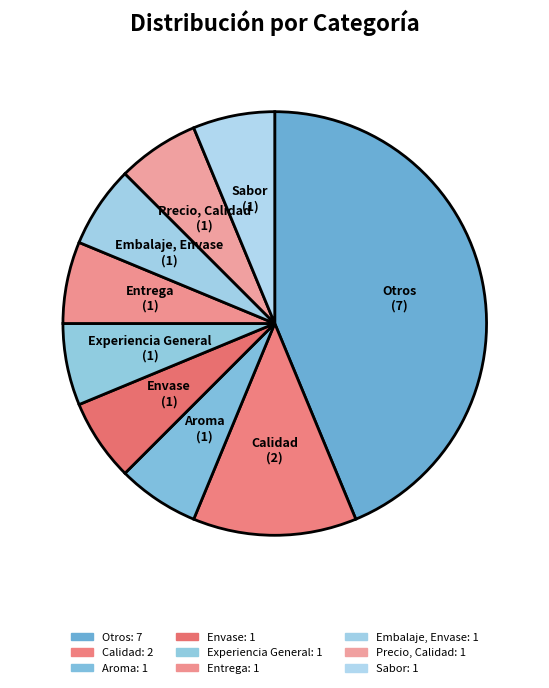

How many segments does this pie chart have?

9